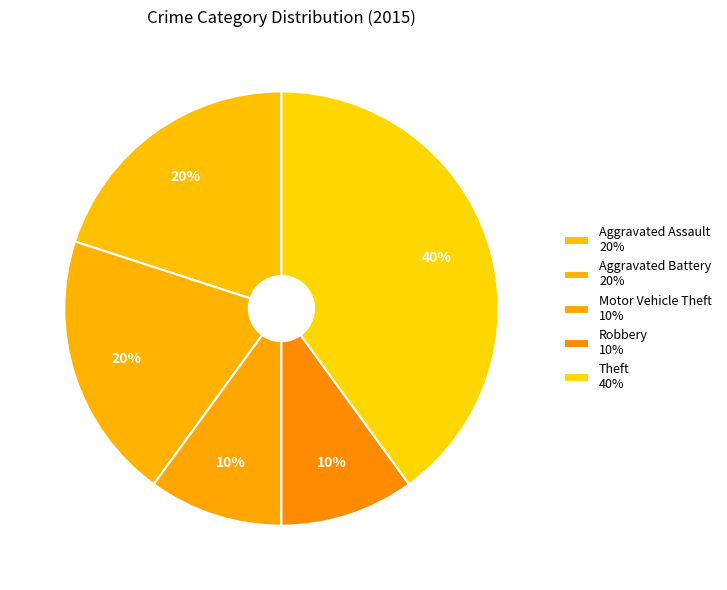

True or false: Robbery accounts for 1% of the total.

False